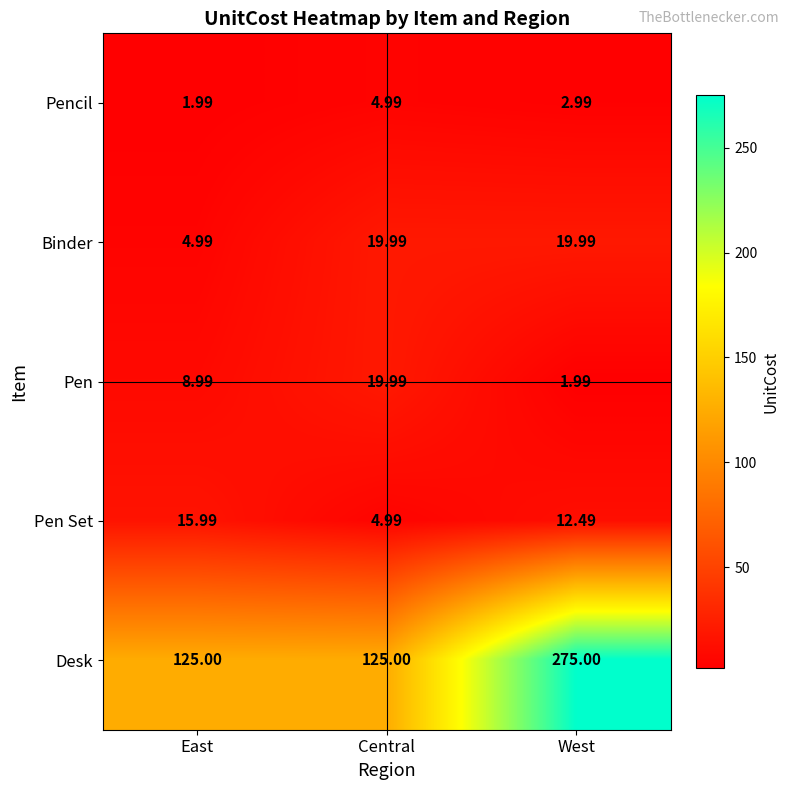

Between East and Central, which series saw the biggest shift?

Binder